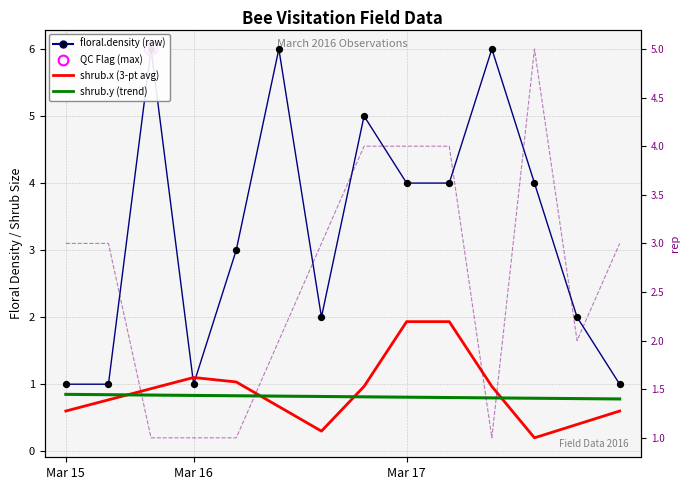

What is the total value across all series at 12?

5.2